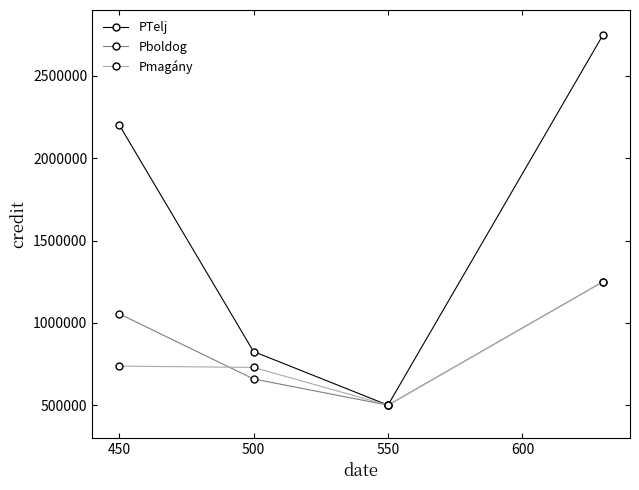

How many interior local valleys does the Pboldog series have?

1